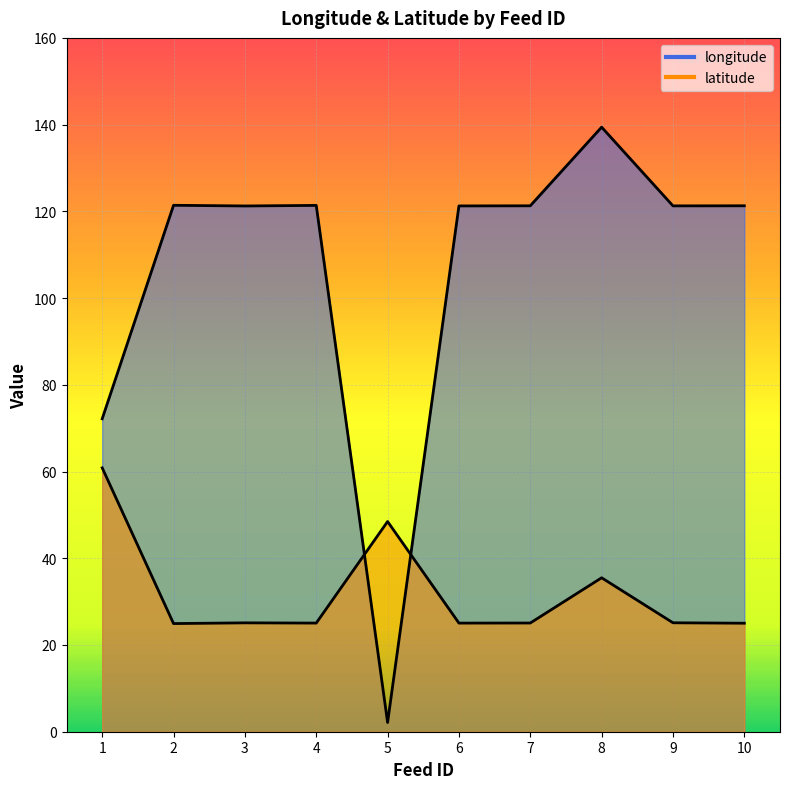

What is the minimum value shown in the chart?

2.1